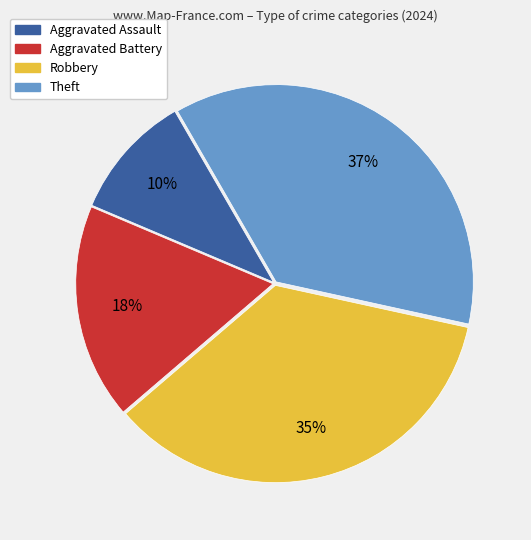

Which has a higher value, Robbery or Aggravated Assault?

Robbery